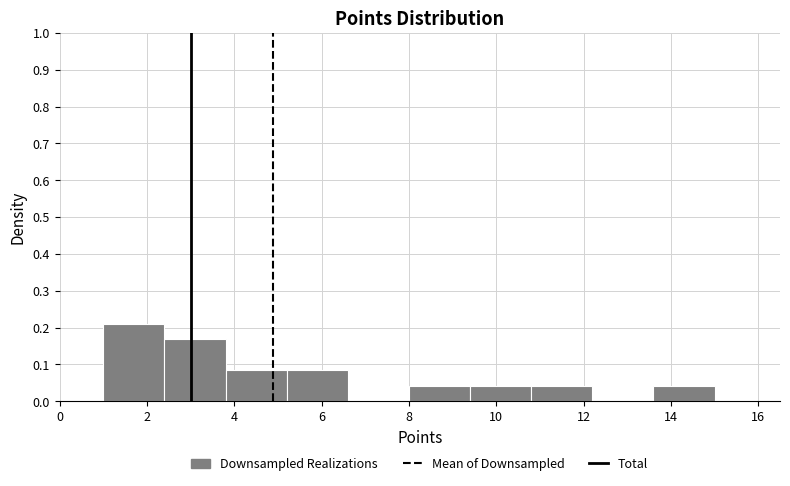

Over which range of the x-axis is the bar tallest?

1.0 to 2.4